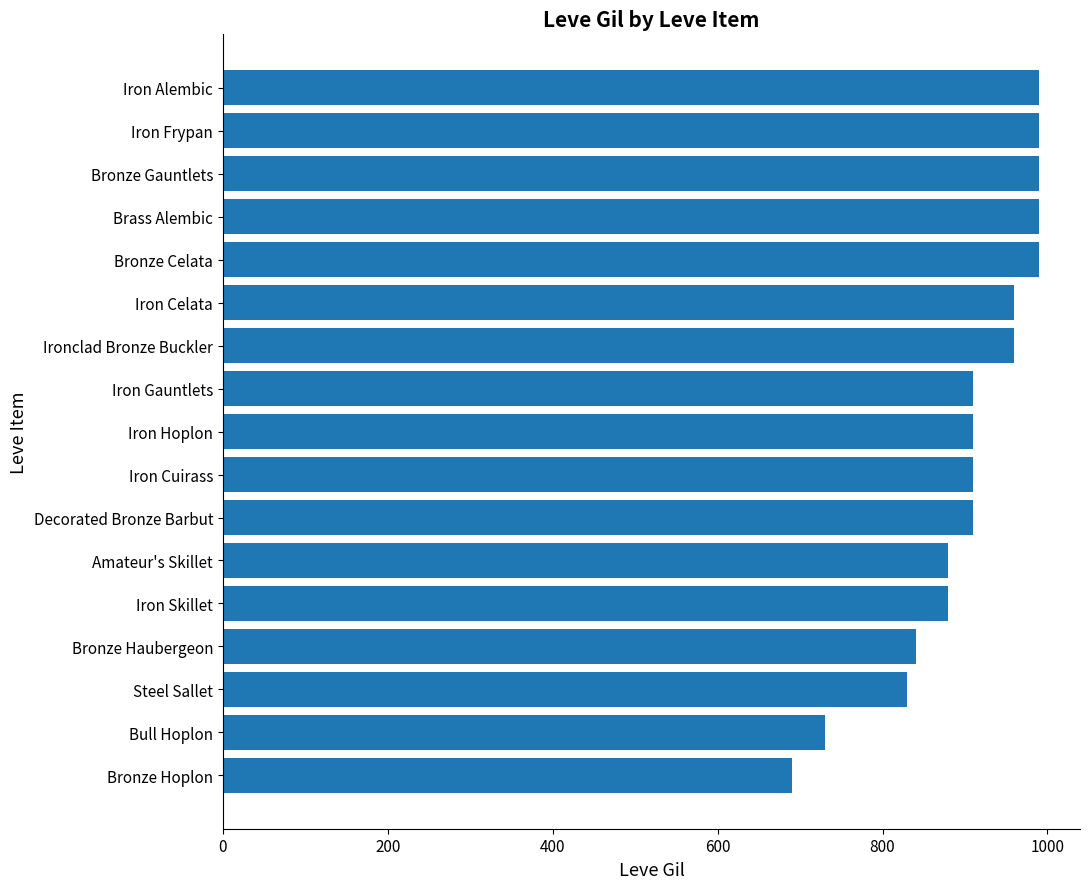

At which label is the value closest to 840?

Bronze Haubergeon